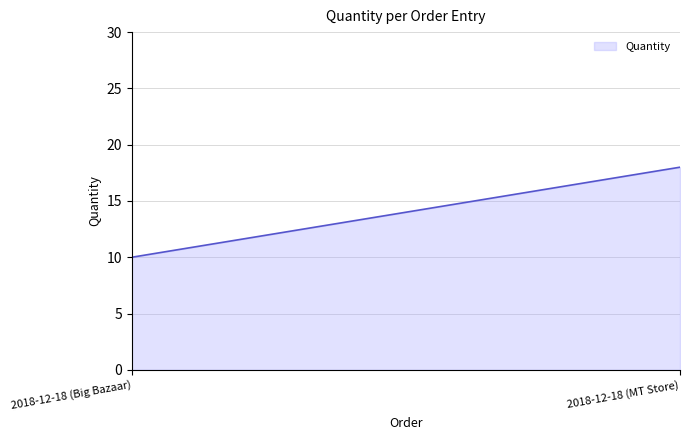

The chart shows a value of 10 at 2018-12-18 (Big Bazaar). True or false?

True